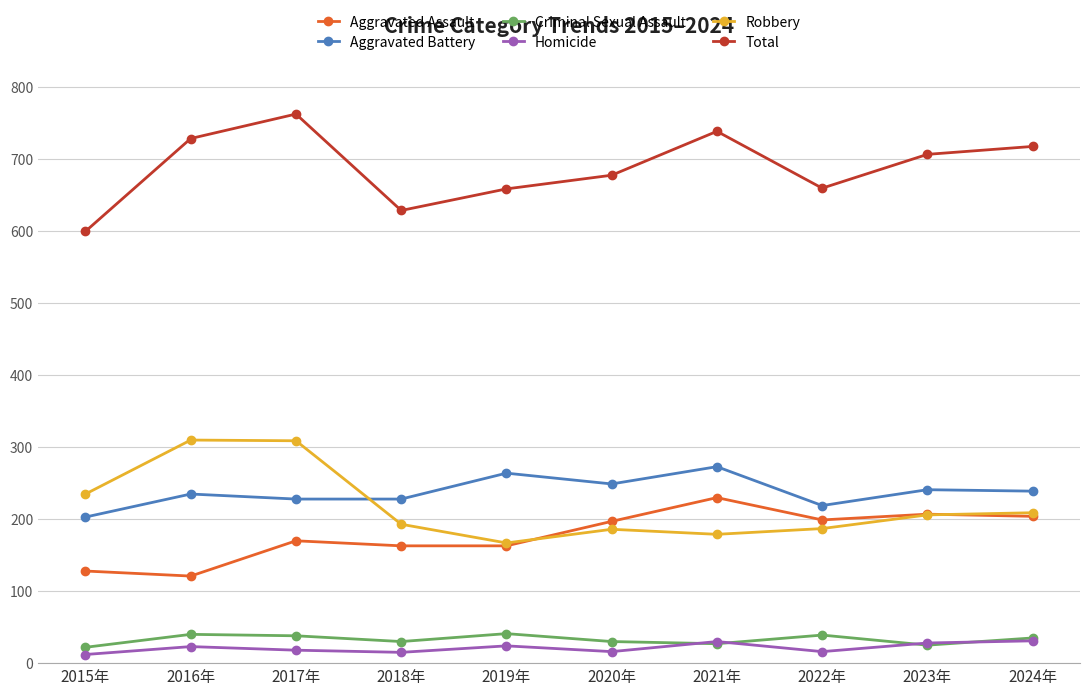

Rank the series by their maximum value, from highest to lowest.

Total, Robbery, Aggravated Battery, Aggravated Assault, Criminal Sexual Assault, Homicide